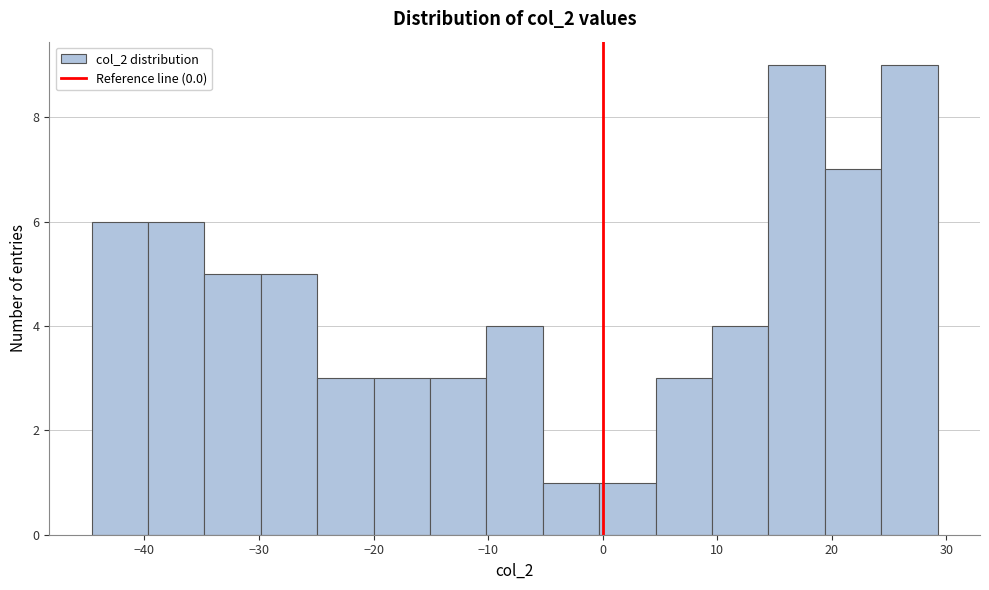

Reading left to right, list every bar in this chart as the range it spans on the x-axis followed by its height. Neither the bar edges nor the heights are printed on the chart, so give them approximately, as read against the axes.

-45 to -40: 6
-40 to -35: 6
-35 to -30: 5
-30 to -25: 5
-25 to -20: 3
-20 to -15: 3
-15 to -10: 3
-10 to -5: 4
-5 to 0: 1
0 to 5: 1
5 to 10: 3
10 to 14: 4
14 to 19: 9
19 to 24: 7
24 to 29: 9